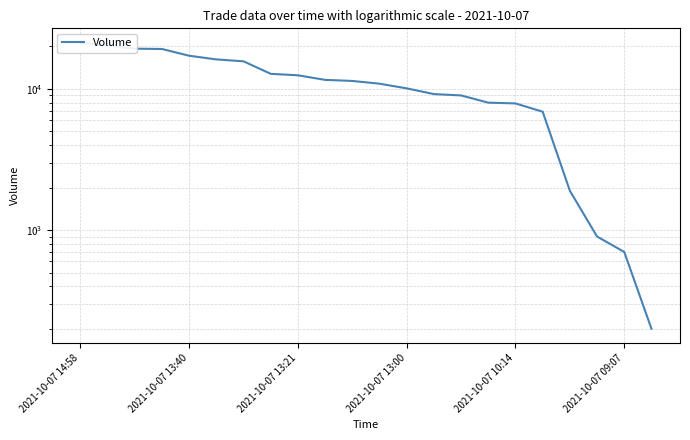

How many data points are less than 11400?

11